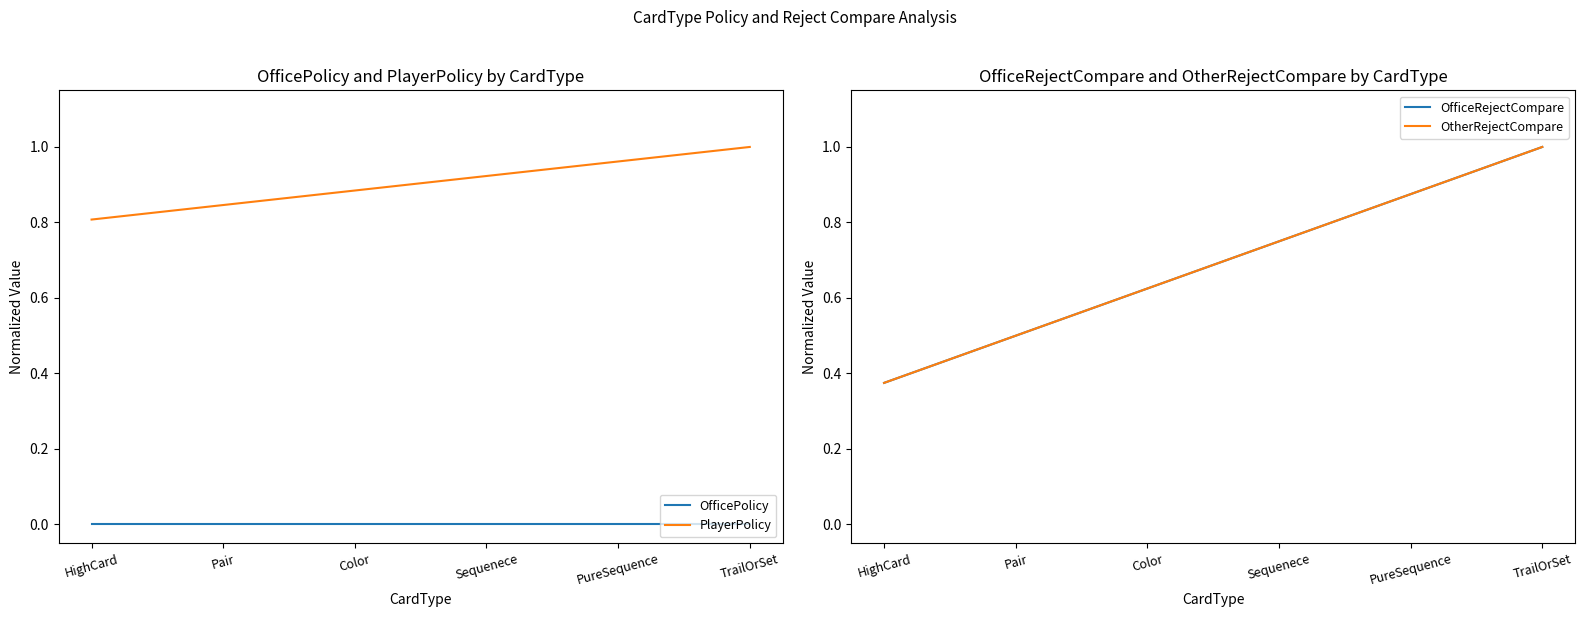

How many categories are shown in the chart?

6